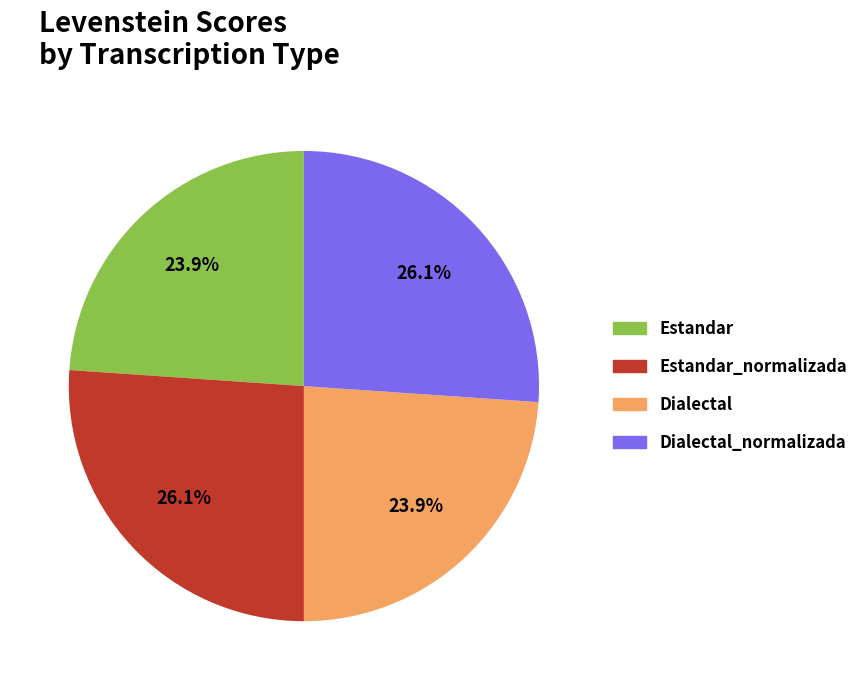

Does any single category account for the majority?

No